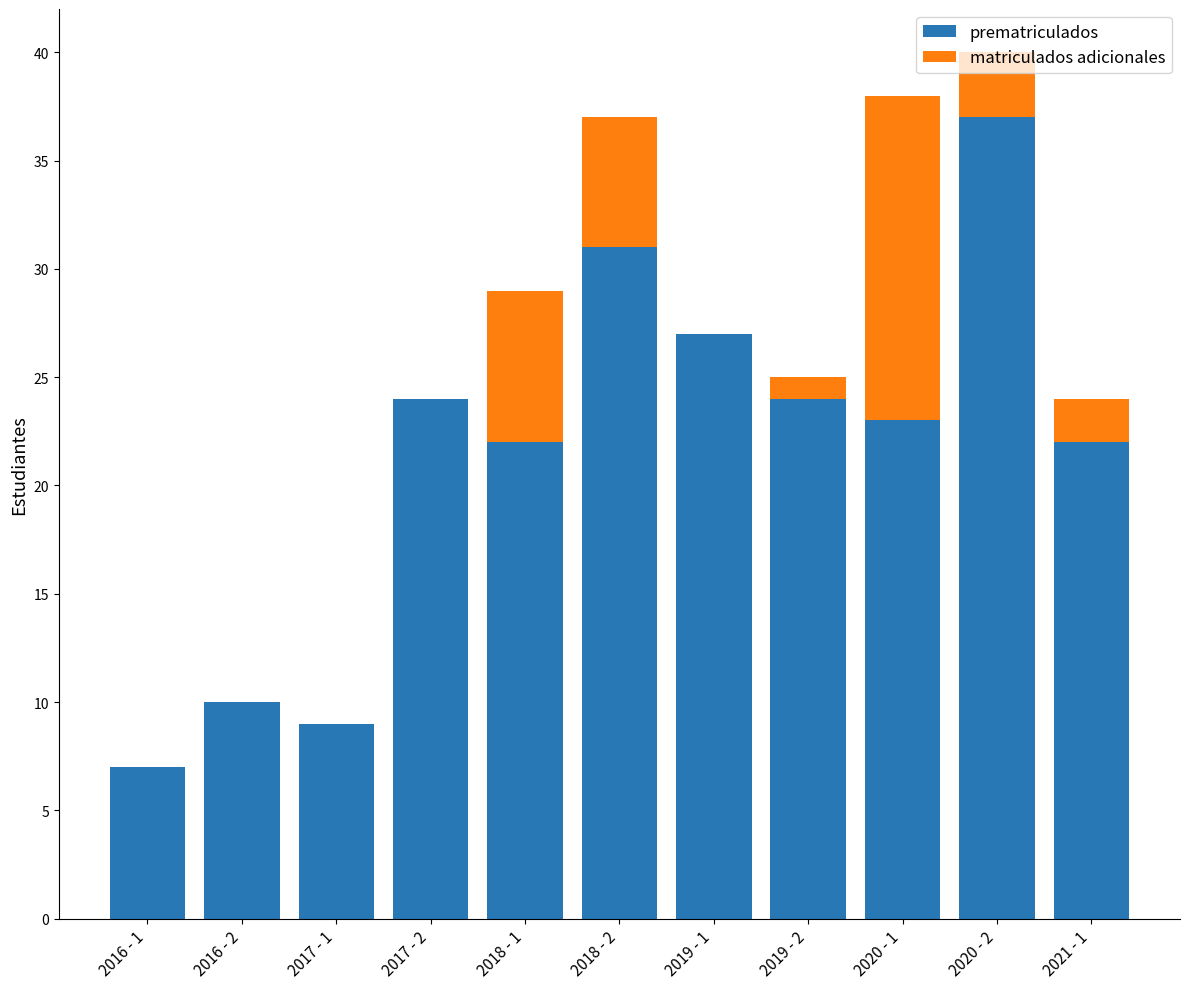

At which label does prematriculados reach its peak?

2020 - 2